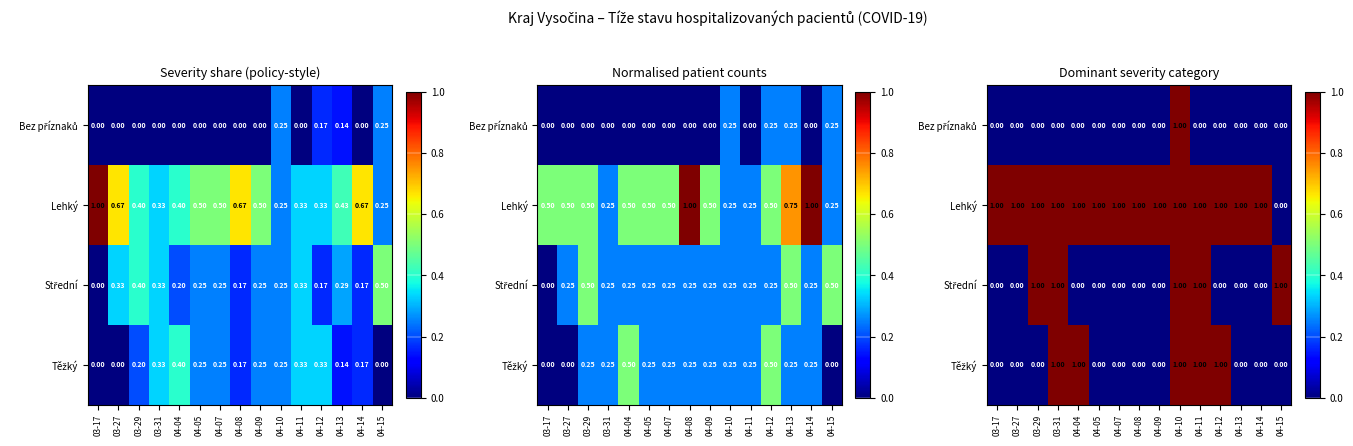

At how many categories does at least one series exceed 0?

15